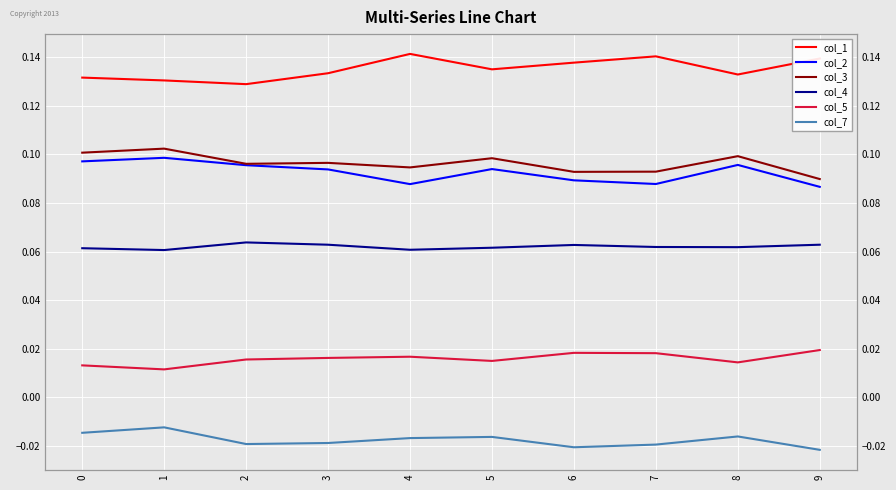

What is the value of the col_2 point at the 5th from the left?

0.1